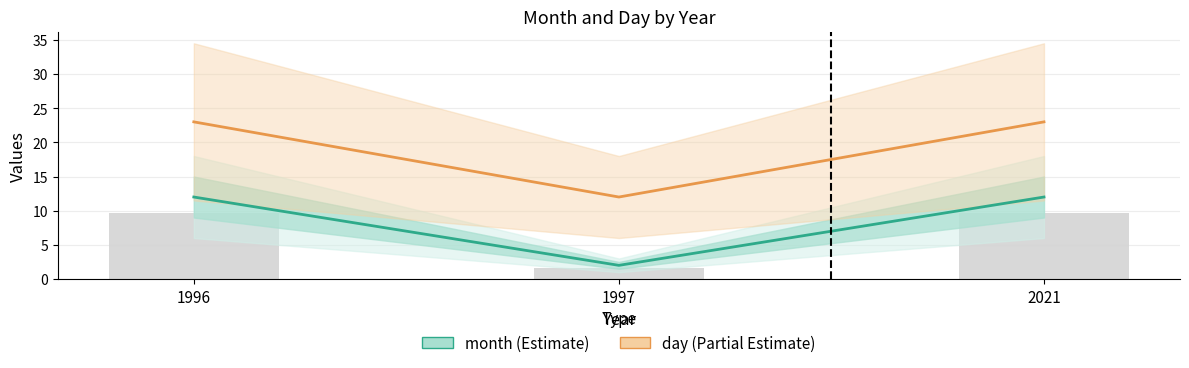

What is the lowest value of the month series?

2